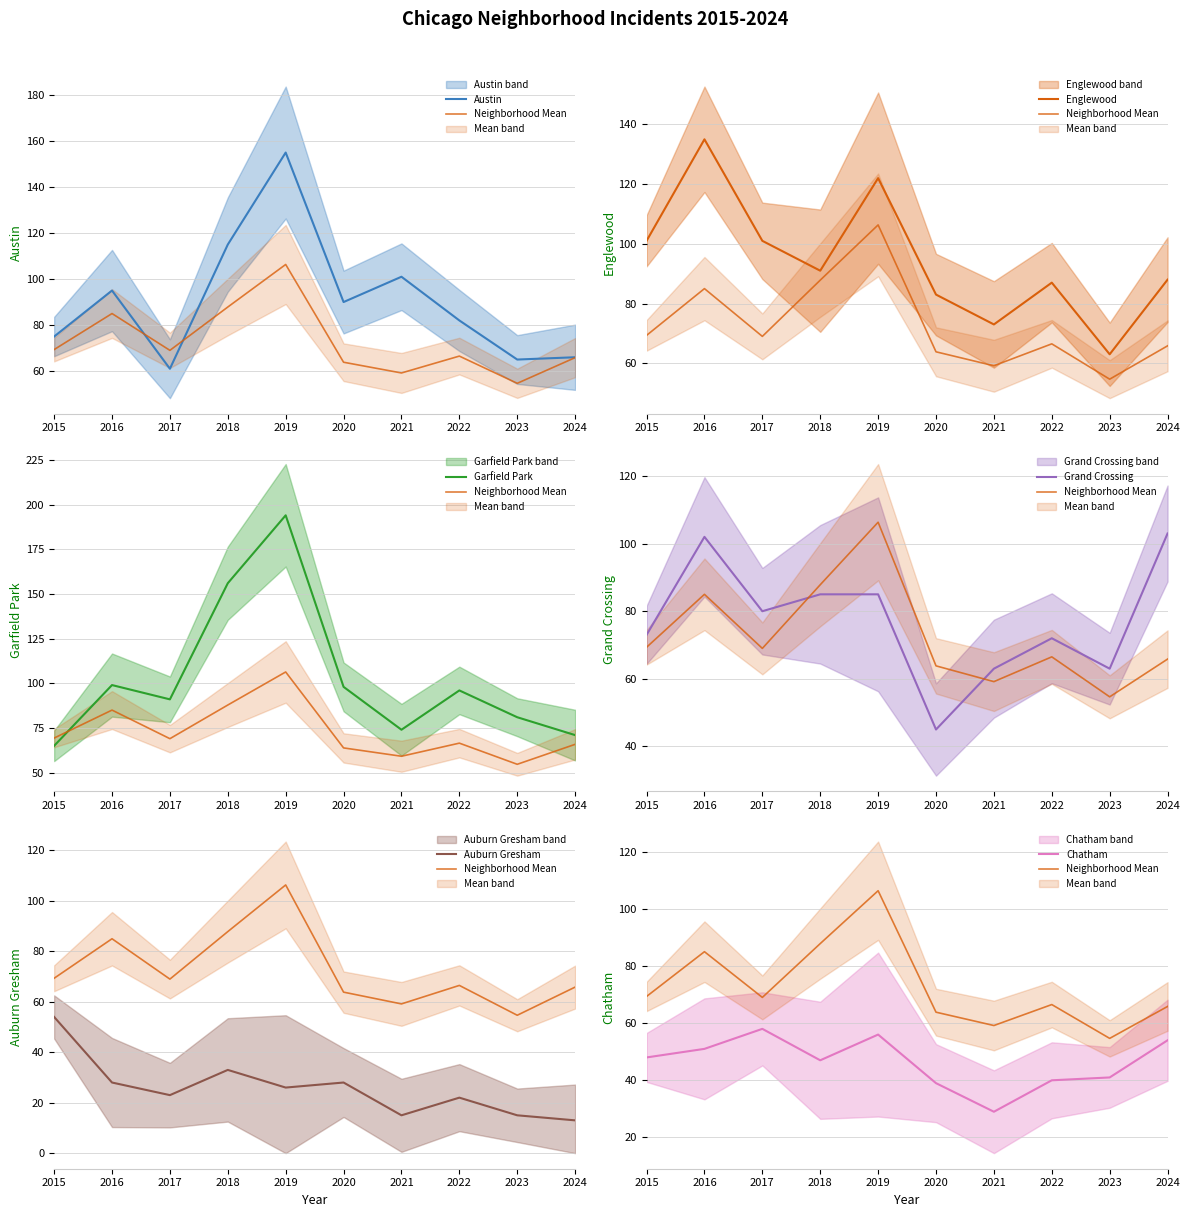

Is it true that Garfield Park equals 98 at 2019?

False